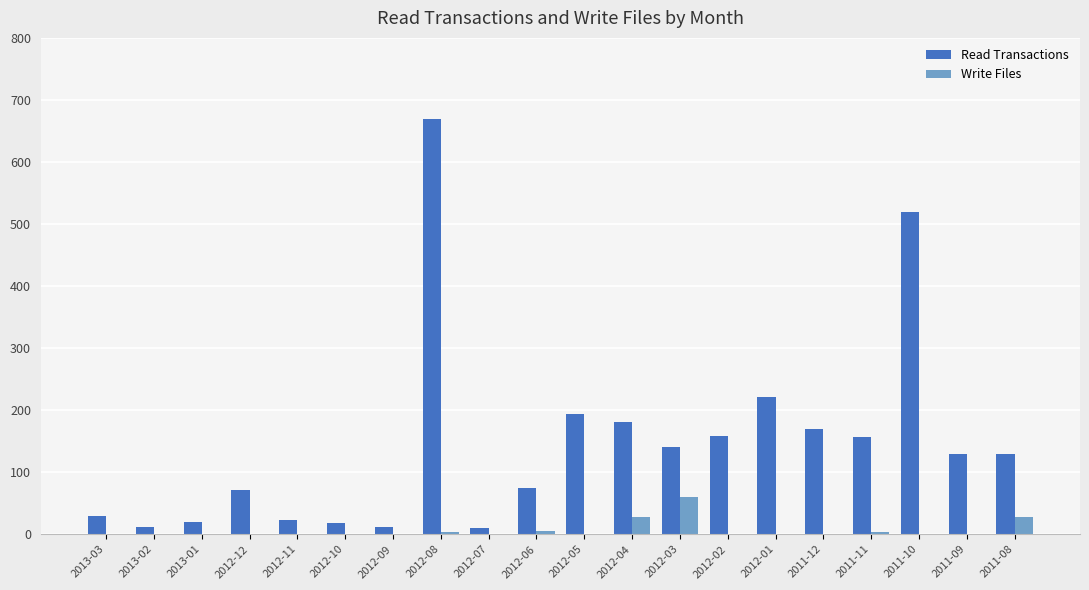

What is the maximum value shown in the chart?

670